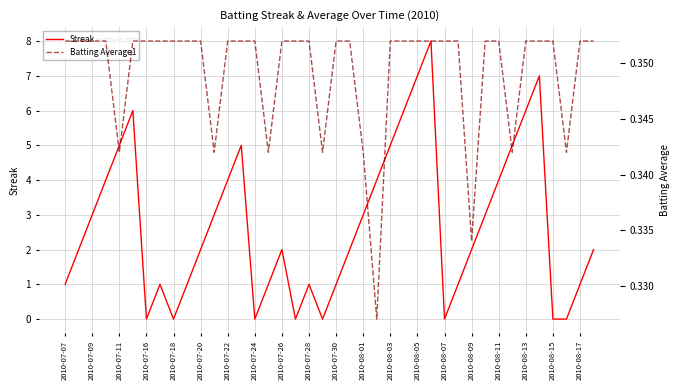

What is the value of the Batting Average1 point at the 4th from the left?

0.4